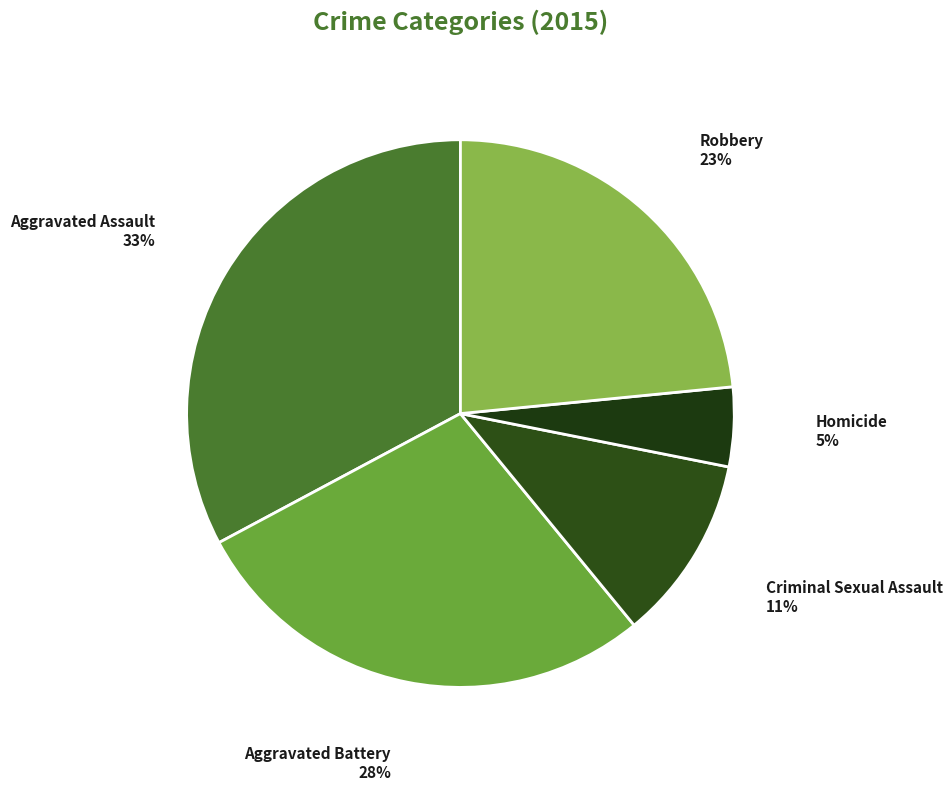

Does Homicide account for over 50% of the chart?

No